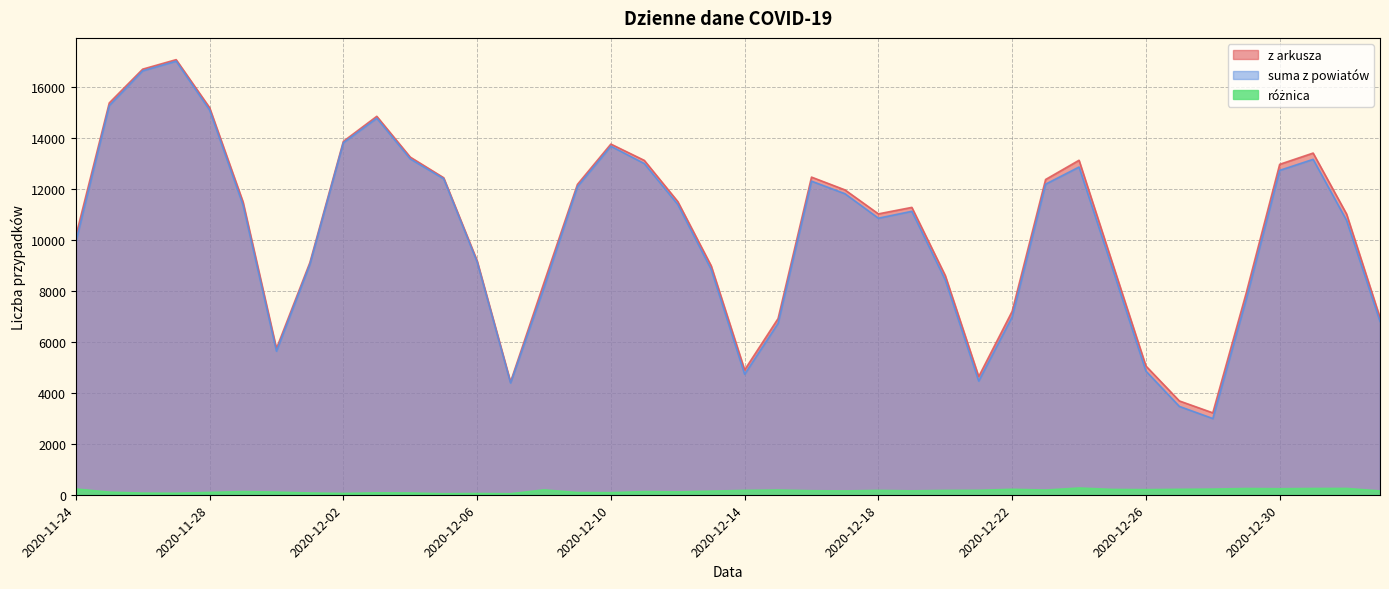

Is it true that z arkusza equals 16687 at 2020-11-26?

True